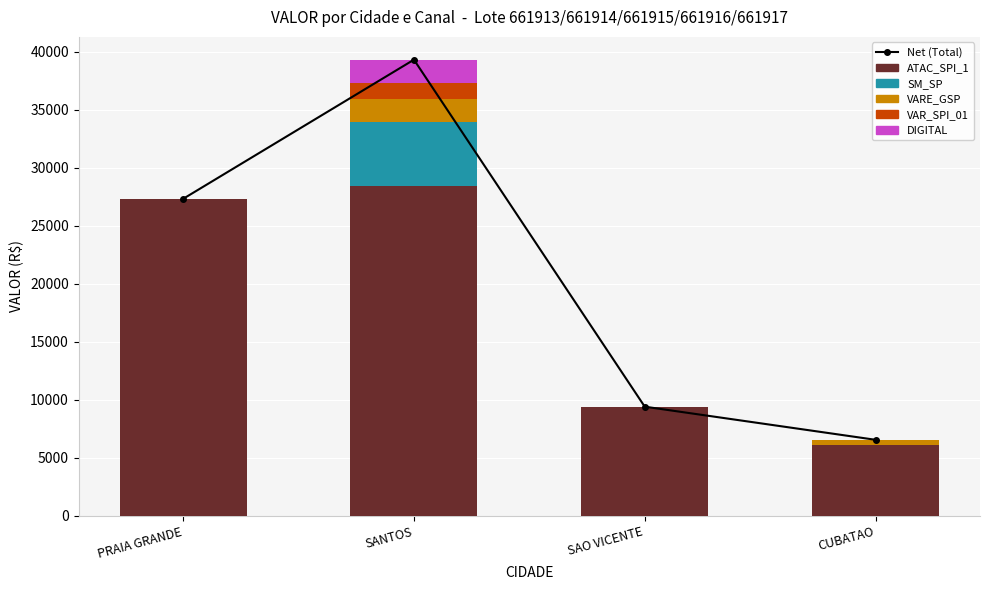

Reading left to right, transcribe all the data shown in this chart.

Net (Total): PRAIA GRANDE=27313.3	SANTOS=39303.8	SAO VICENTE=9402.0	CUBATAO=6547.4
ATAC_SPI_1: PRAIA GRANDE=27313.3	SANTOS=28438.9	SAO VICENTE=9402.0	CUBATAO=6077.7
SM_SP: PRAIA GRANDE=0.0	SANTOS=5494.8	SAO VICENTE=0.0	CUBATAO=0.0
VARE_GSP: PRAIA GRANDE=0.0	SANTOS=2024.0	SAO VICENTE=0.0	CUBATAO=469.7
VAR_SPI_01: PRAIA GRANDE=0.0	SANTOS=1356.1	SAO VICENTE=0.0	CUBATAO=0.0
DIGITAL: PRAIA GRANDE=0.0	SANTOS=1990.1	SAO VICENTE=0.0	CUBATAO=0.0